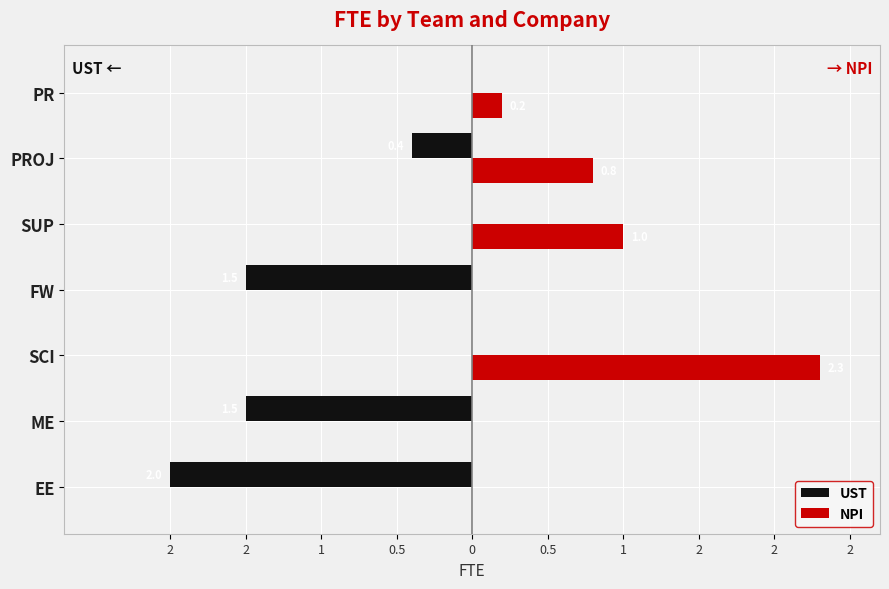

List the series in order of their peak value, highest first.

NPI, UST